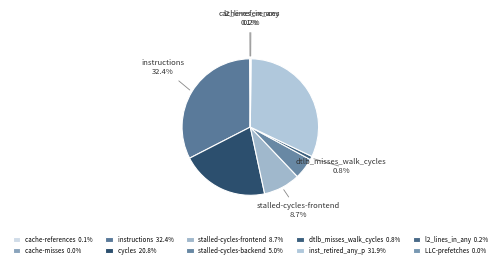

To the nearest percent, what portion does stalled-cycles-backend represent?

5%